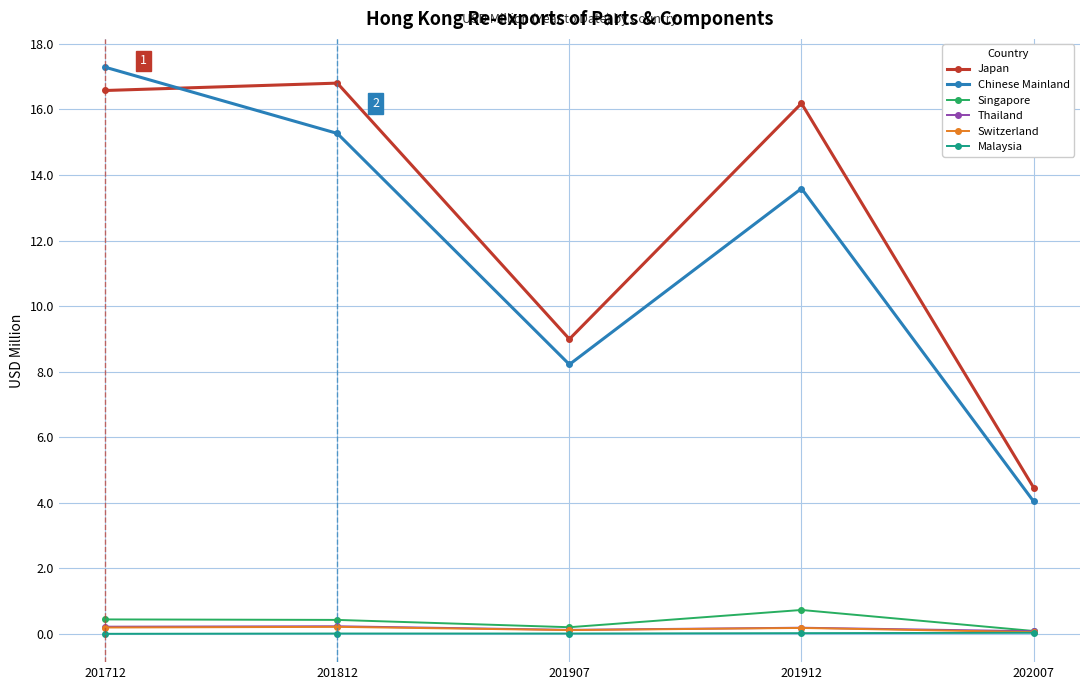

Which series has the largest total across all categories?

Japan